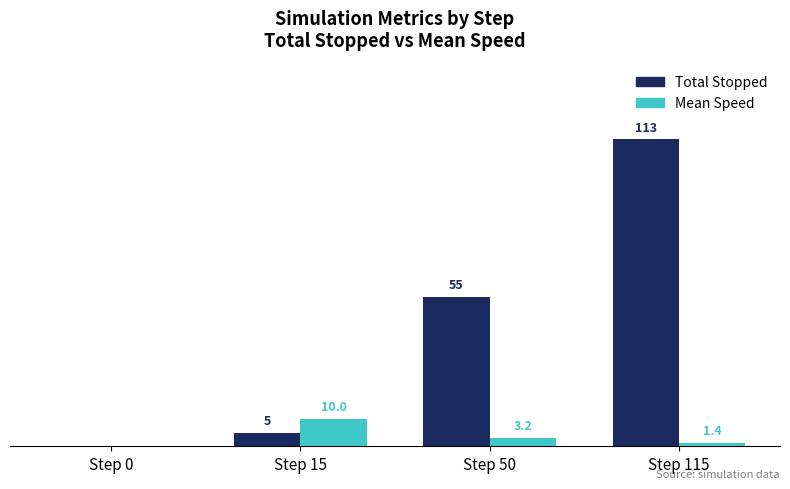

Which category has the highest value in the Total Stopped series?

Step 115